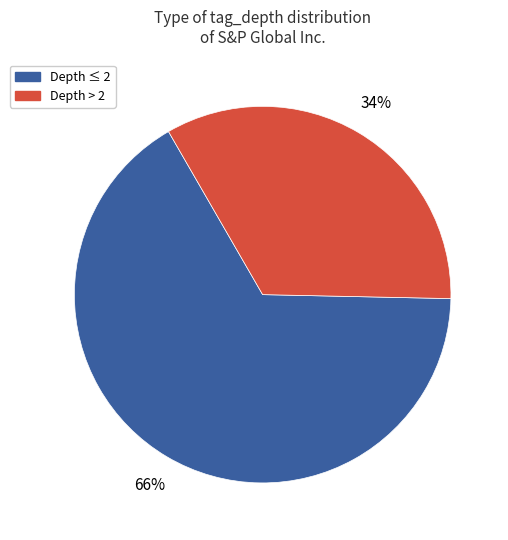

What is the largest slice in the pie chart?

Depth ≤ 2